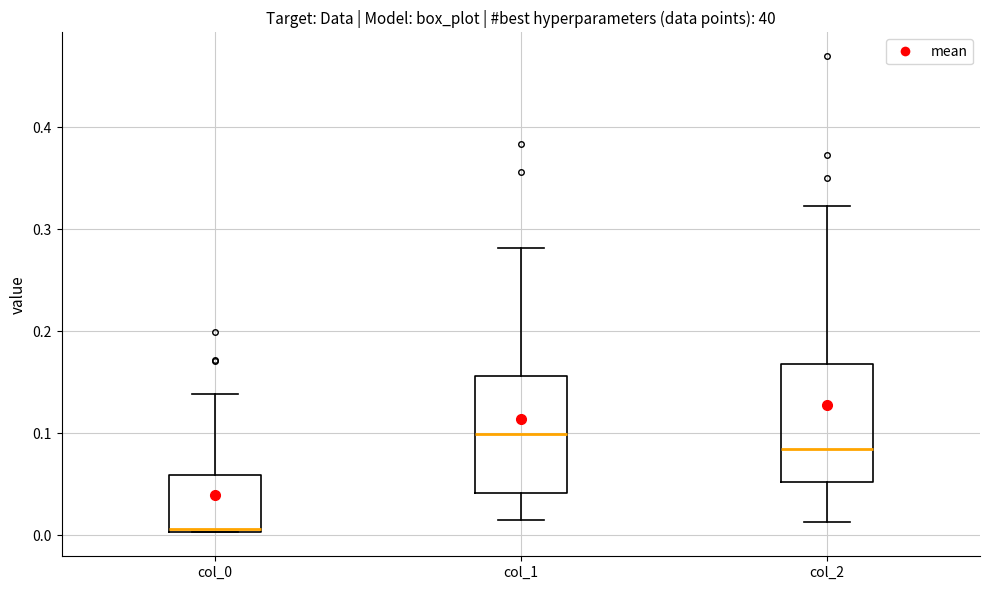

Which box's median line is the lowest?

col_0